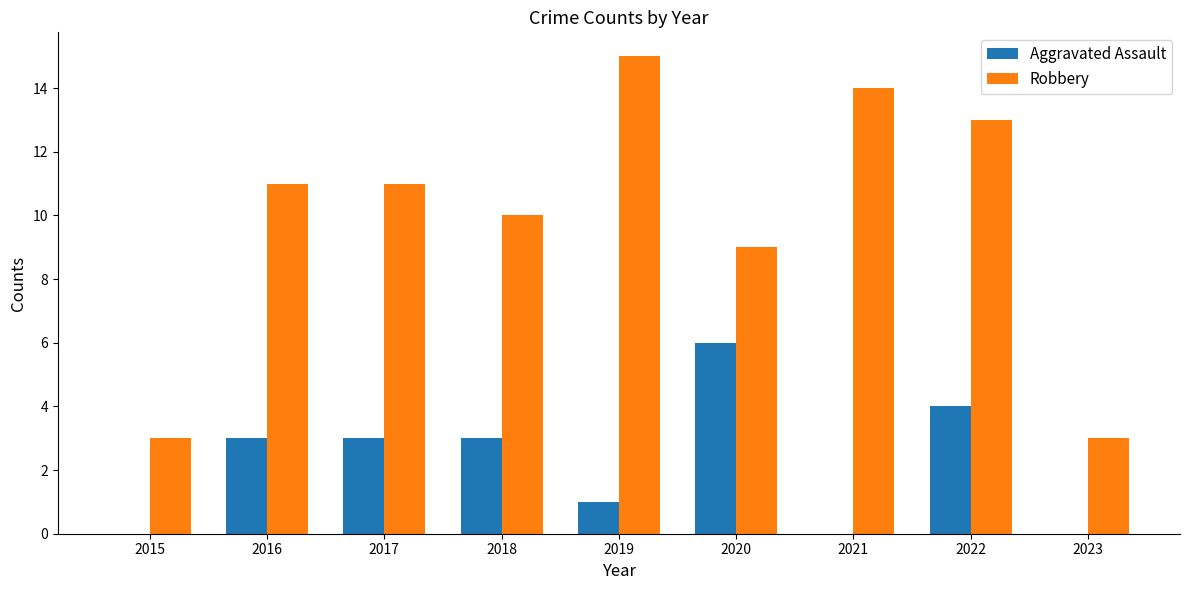

What is the greatest value displayed?

15